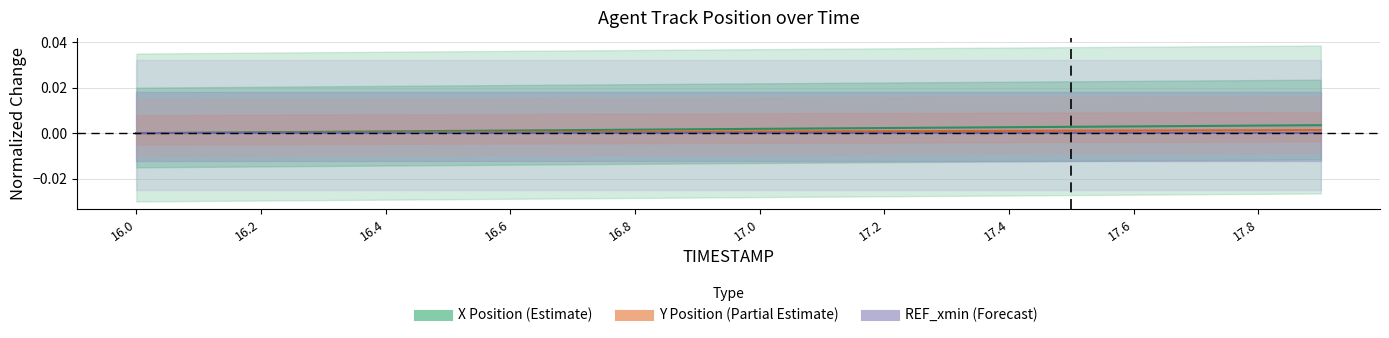

True or false: REF_xmin (Forecast) and X Position (Estimate) cross at least once.

False